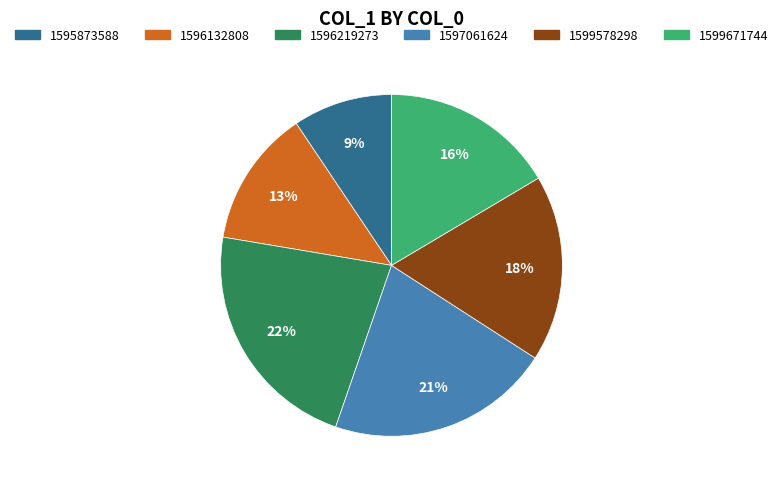

The 1596219273 slice represents 28% of the pie. True or false?

False